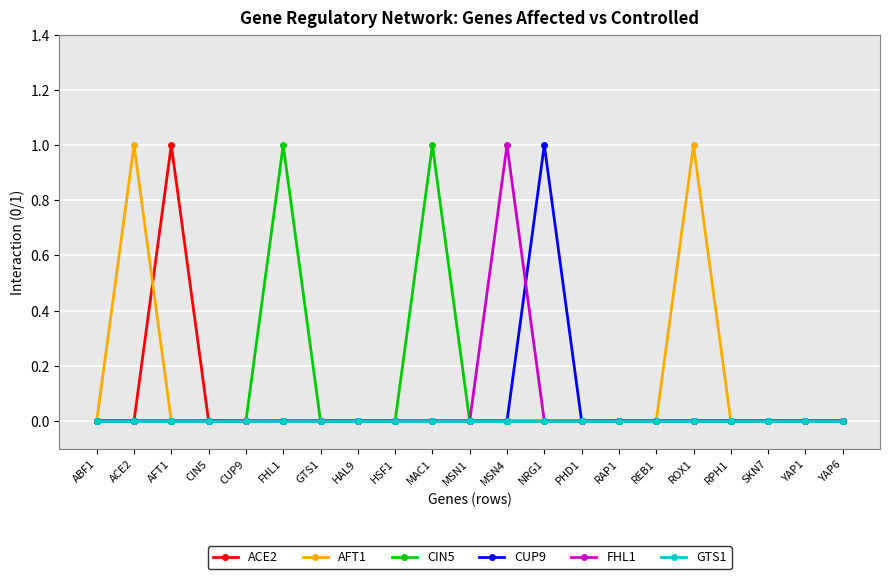

What is the label of the 5th point from the left?

CUP9